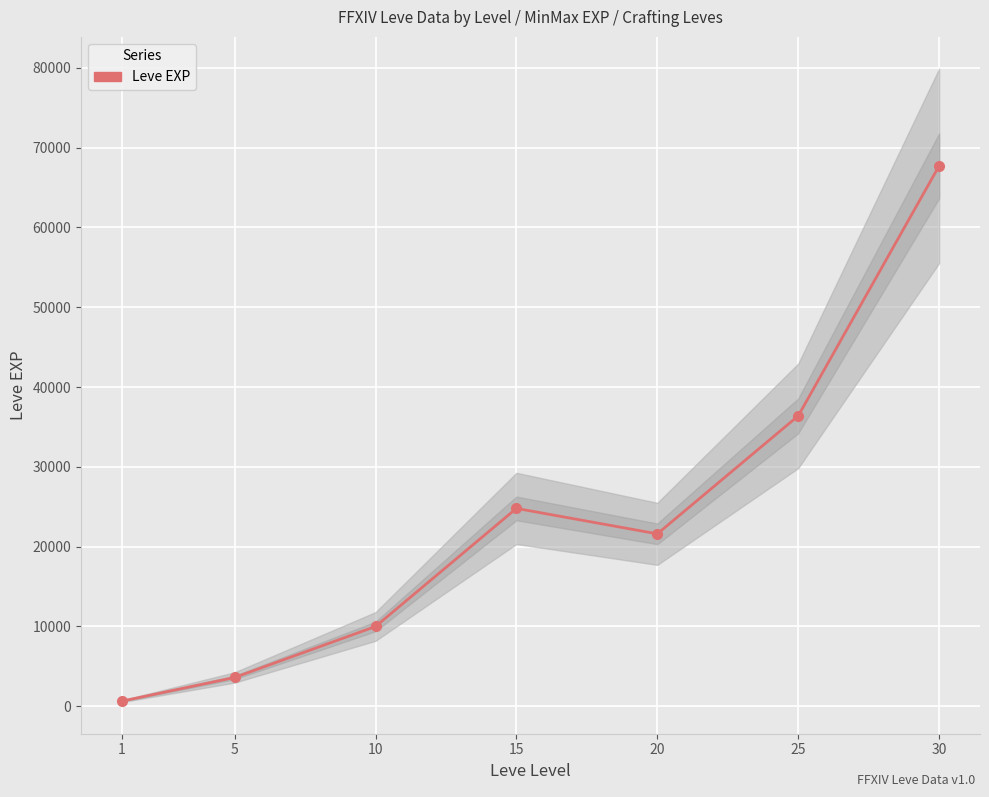

At which label is the value closest to 34180?

25